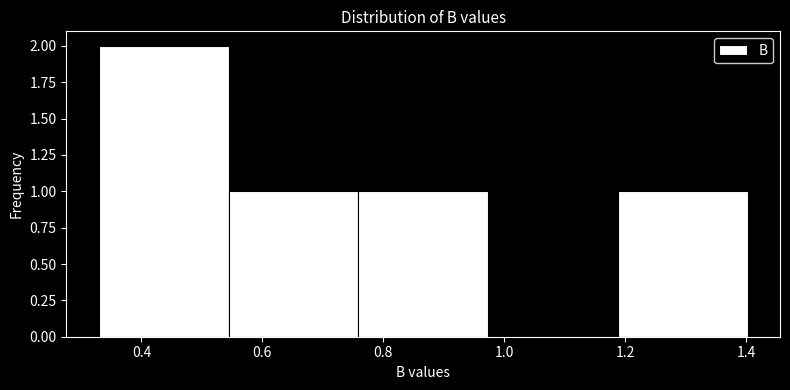

Over which range of the x-axis is the bar tallest?

0.32 to 0.54